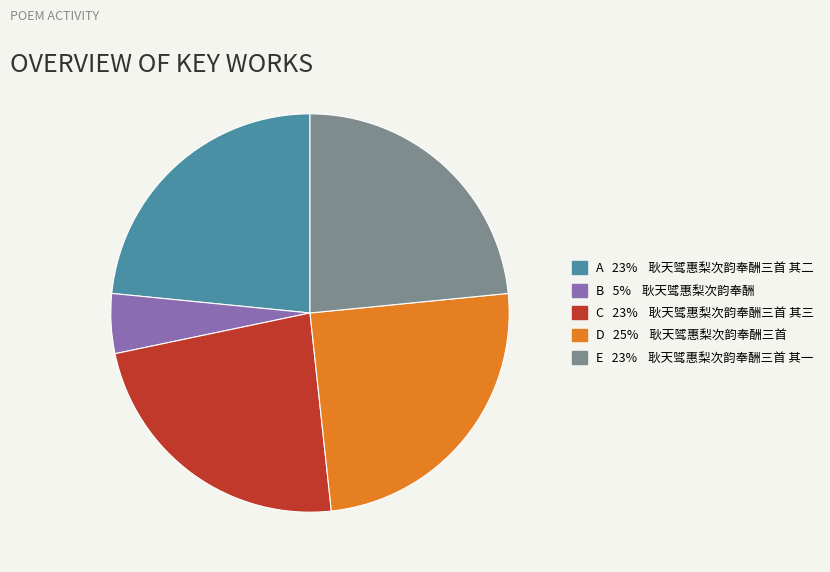

Is there any slice that represents more than half of the pie?

No